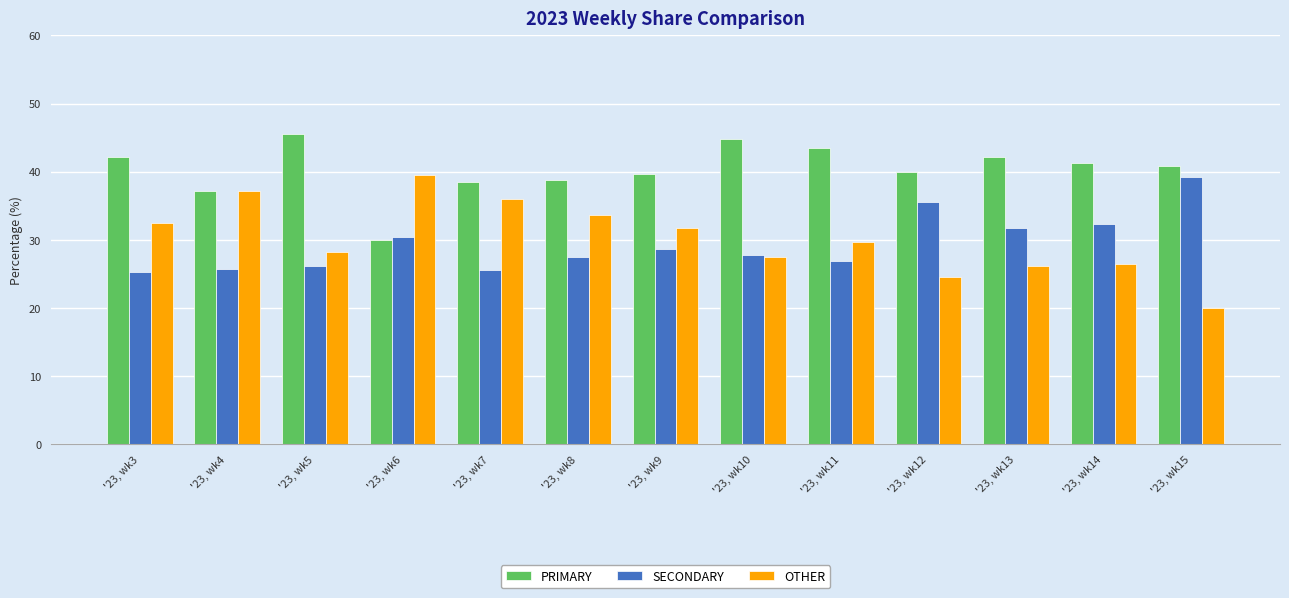

Which category has the highest value in the PRIMARY series?

'23, wk5